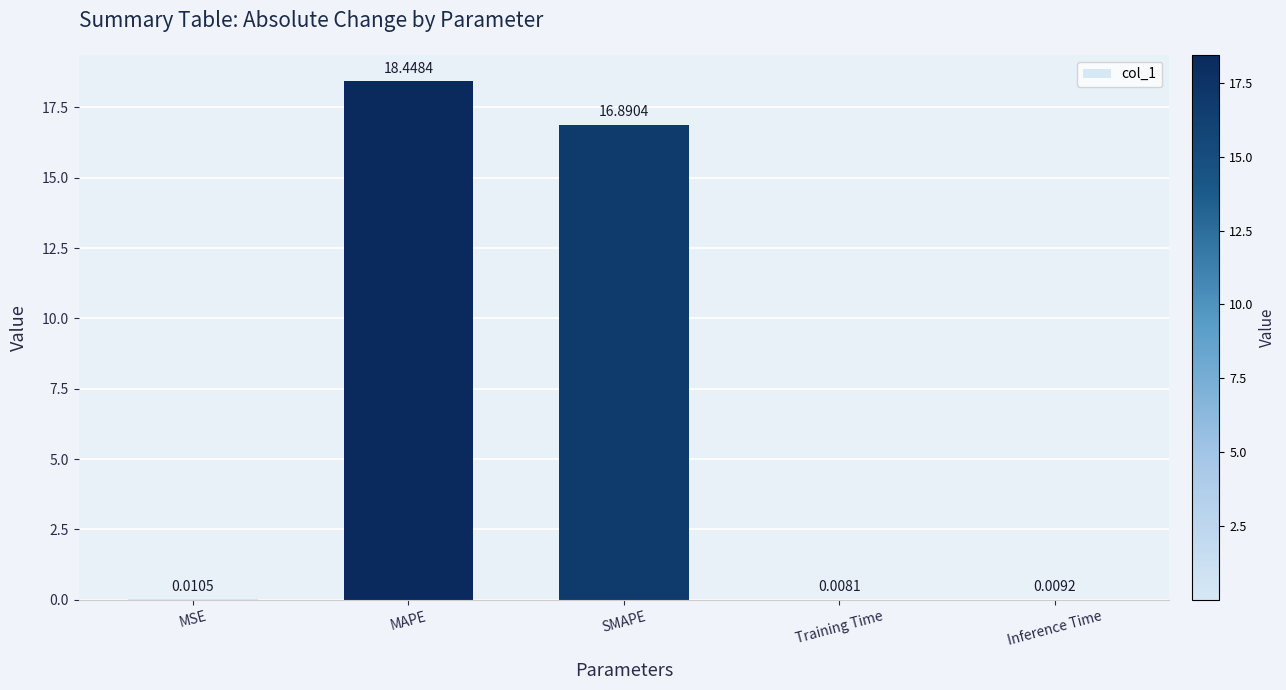

At which category does the chart reach its peak across all series?

MAPE